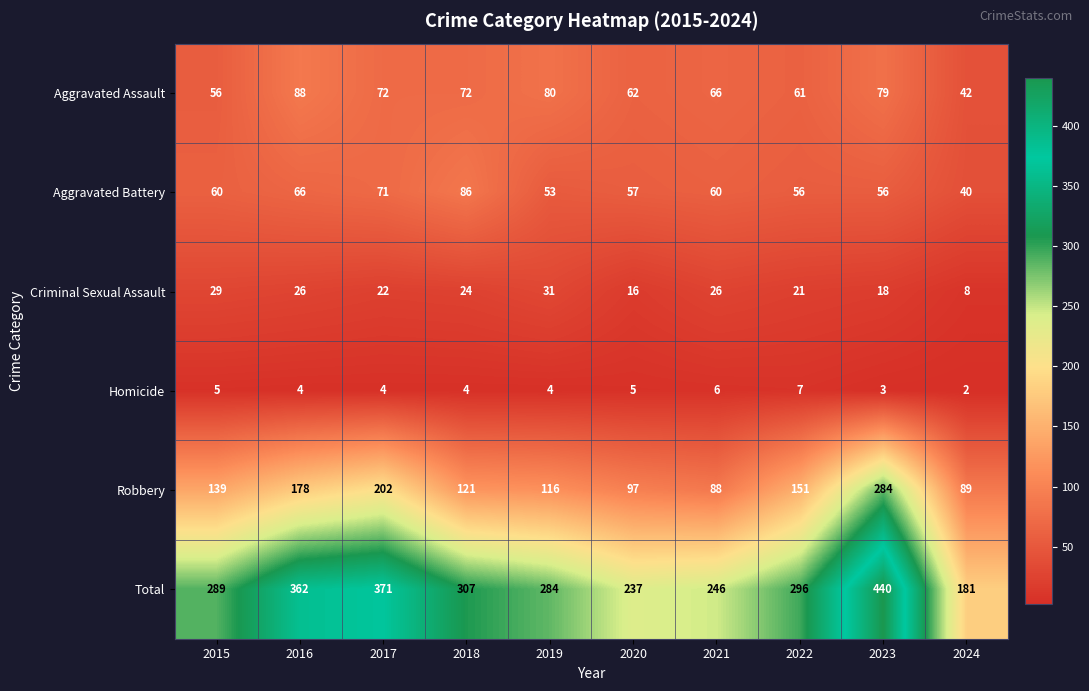

Which series has the largest total across all categories?

Total